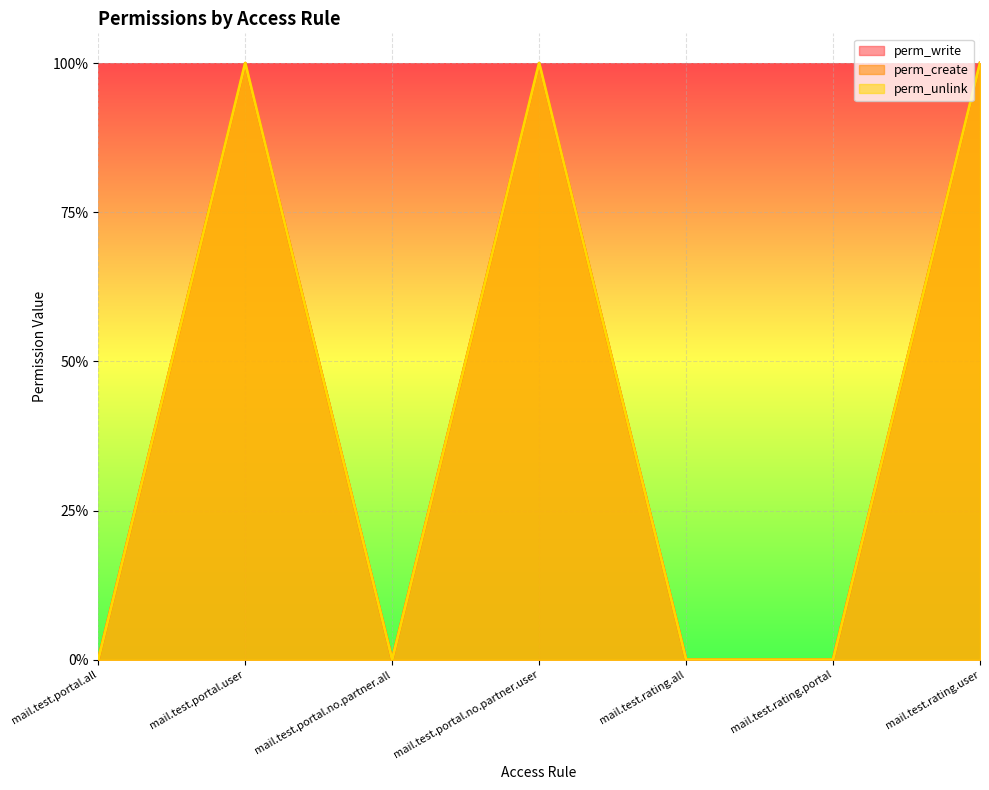

Rank the series by their maximum value, from highest to lowest.

perm_write, perm_create, perm_unlink